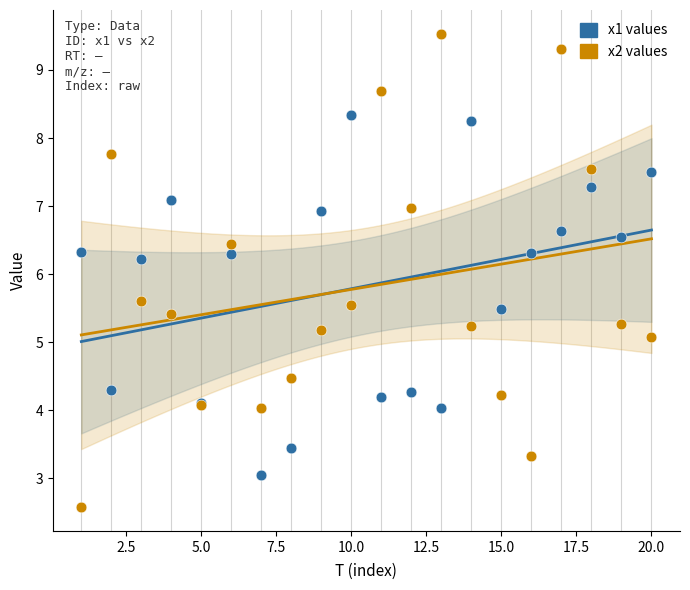

Which series contains the highest Y value?

x2 values